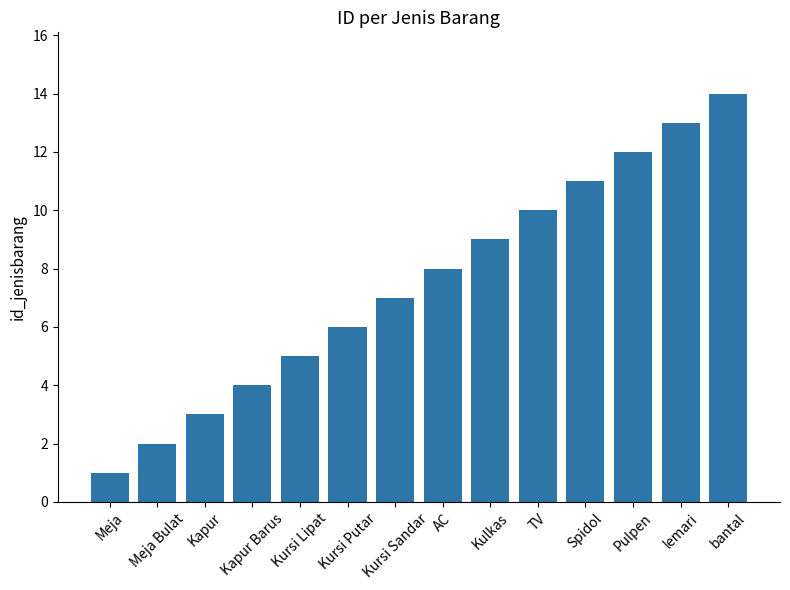

What is the label of the 10th bar from the right?

Kursi Lipat